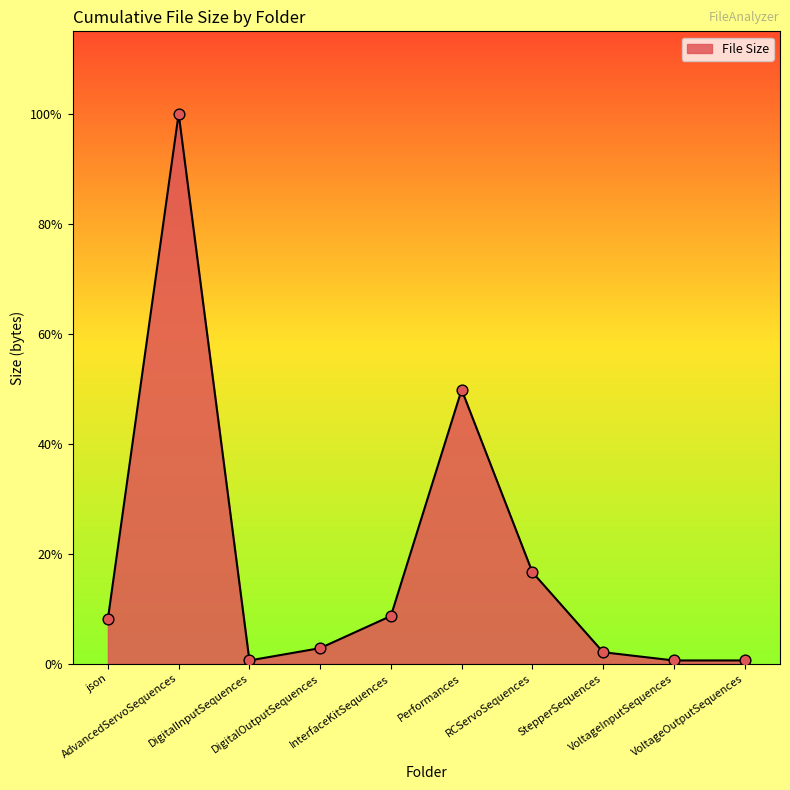

What is the ratio of the value at VoltageOutputSequences to the value at InterfaceKitSequences?

0.1